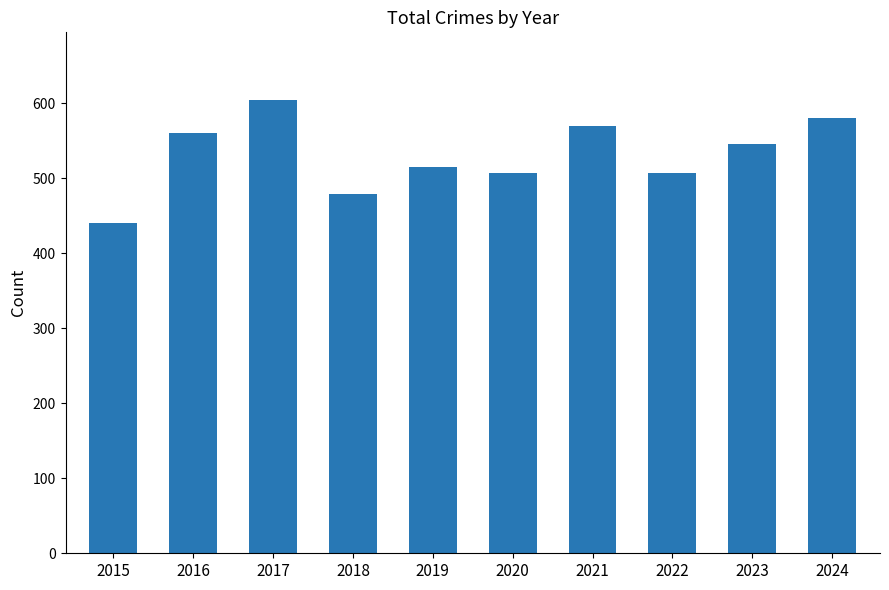

How many bars are there in total?

10